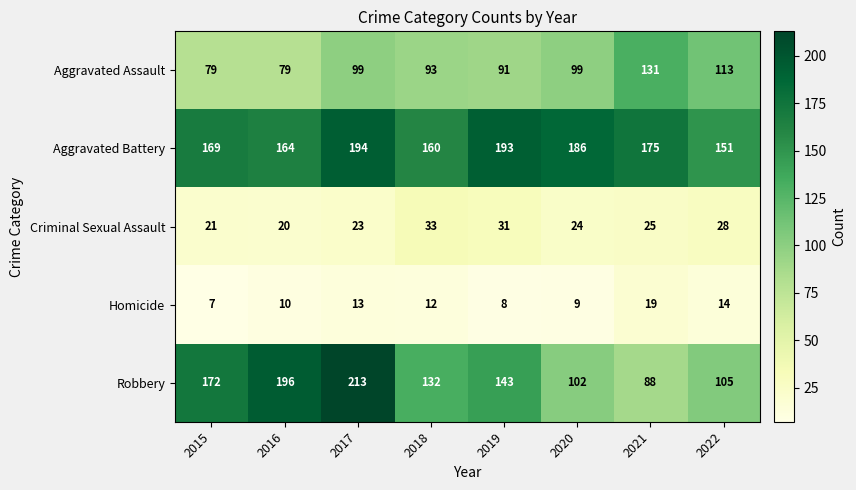

True or false: Robbery has a value of 105 at 2022.

True